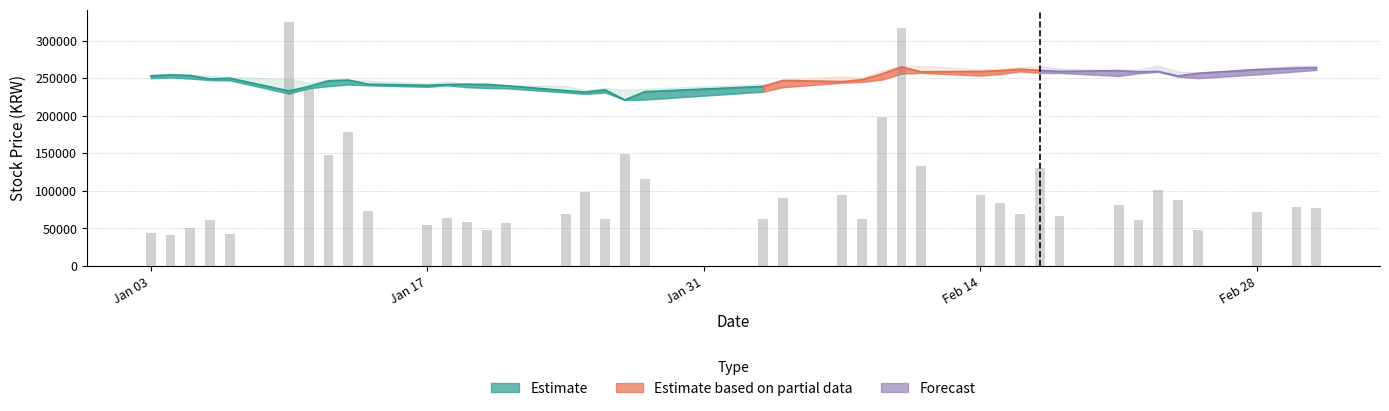

Is it true that High equals 239500 at 15?

True